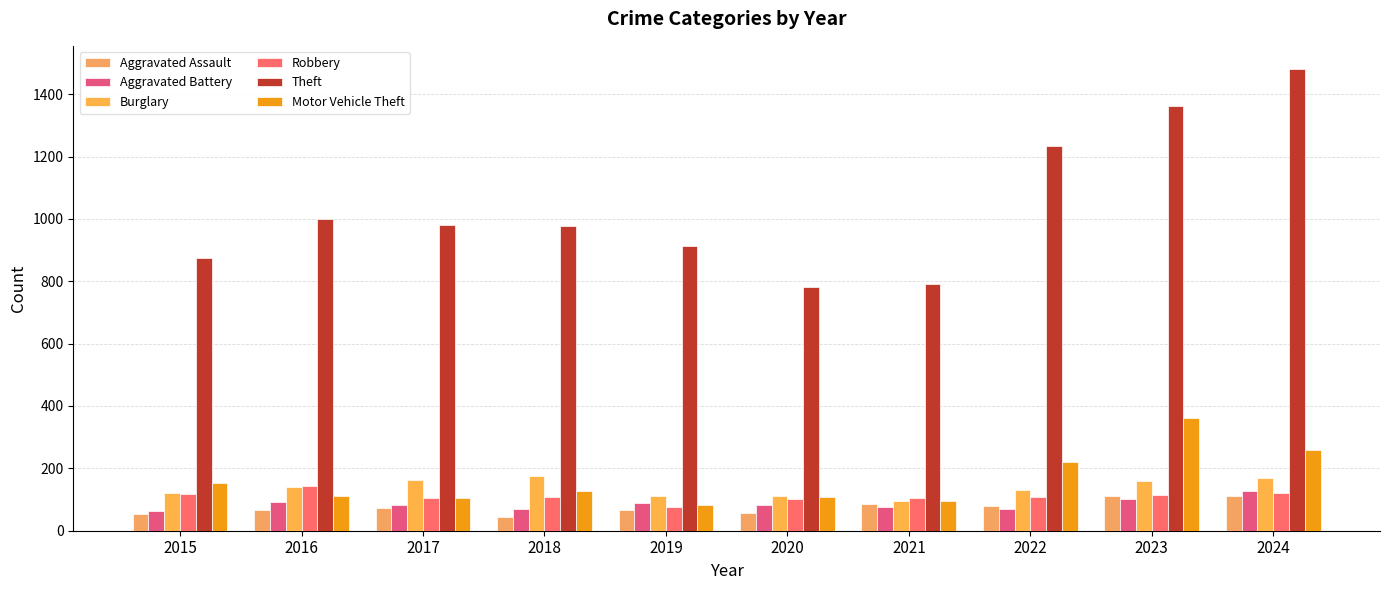

Which series has the largest range (max minus min)?

Theft